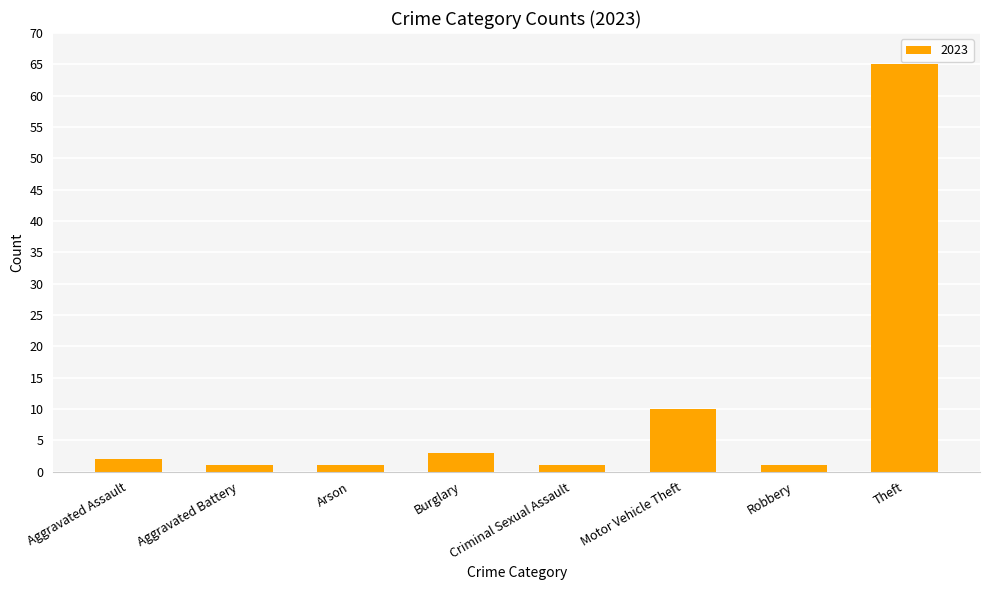

What value does the data have at Burglary?

3